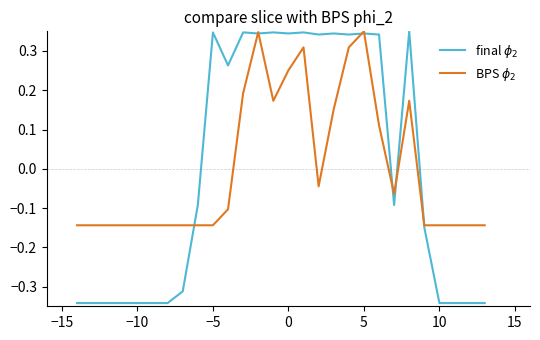

What is the total value across all series at 0?

0.6